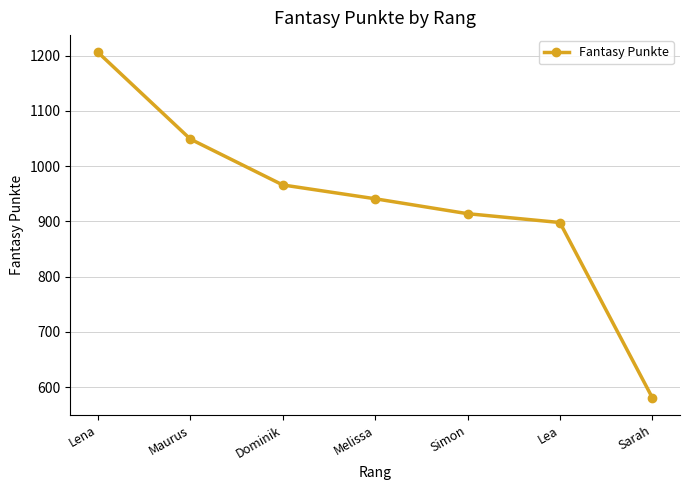

How many lines are shown in the chart?

1